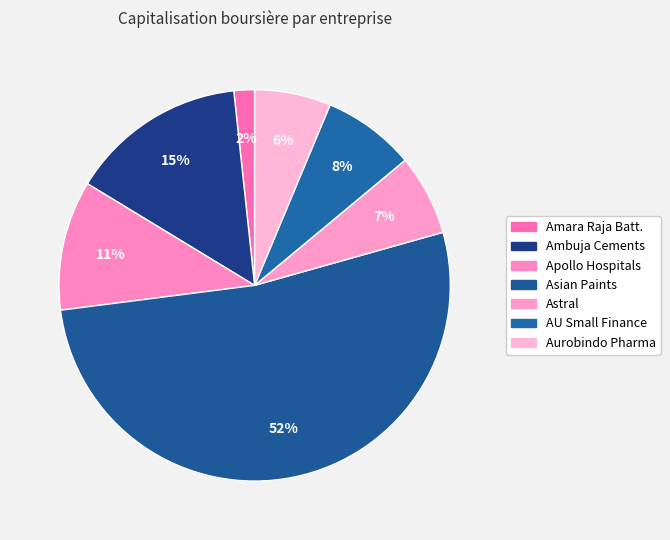

How many segments does this pie chart have?

7